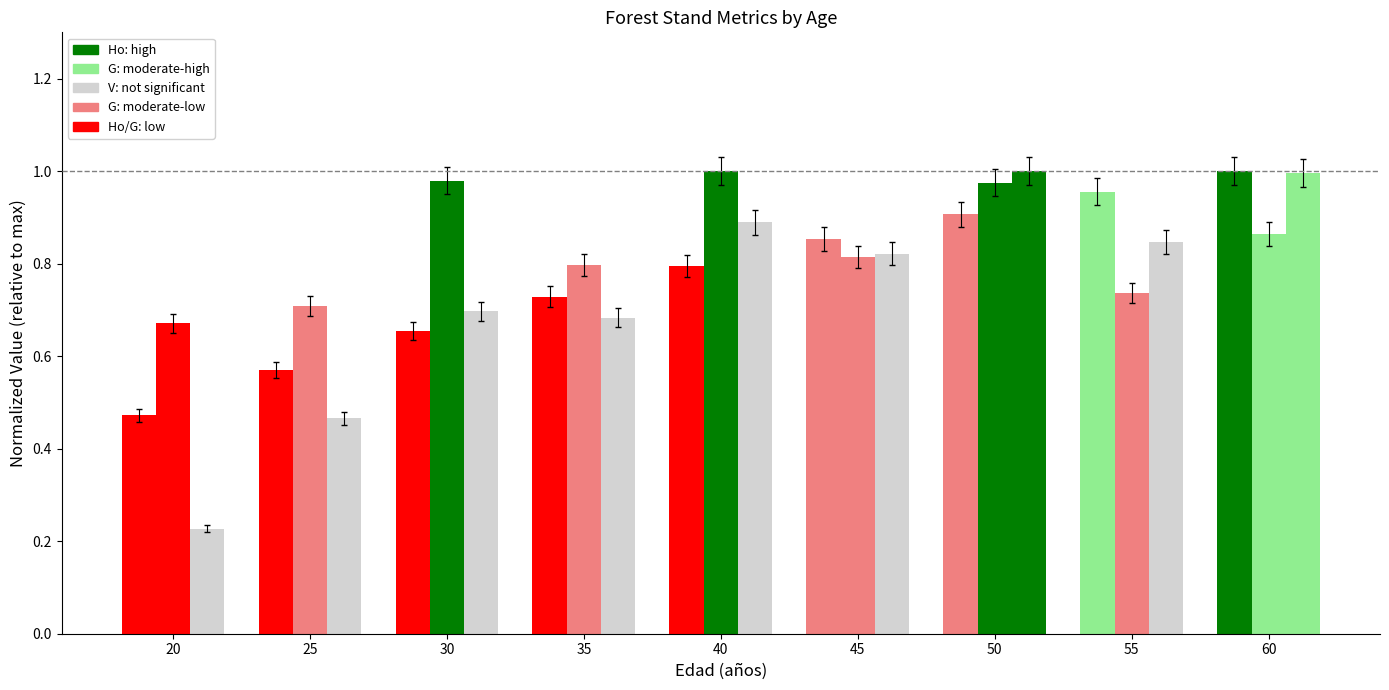

At which category does the chart reach its peak across all series?

60